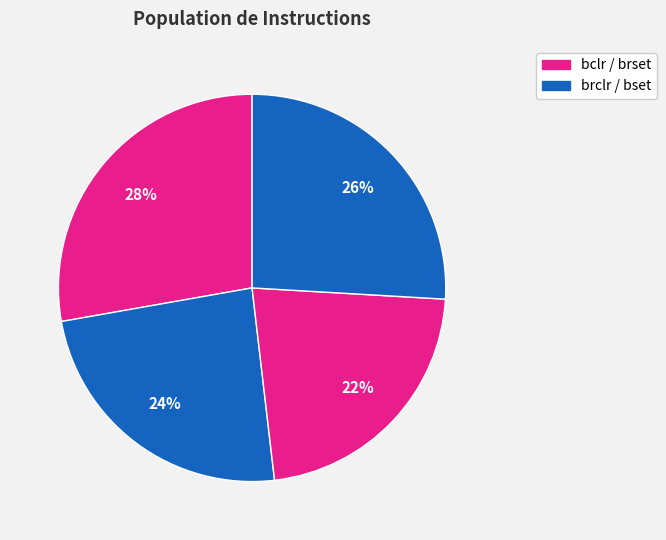

How many segments does this pie chart have?

4